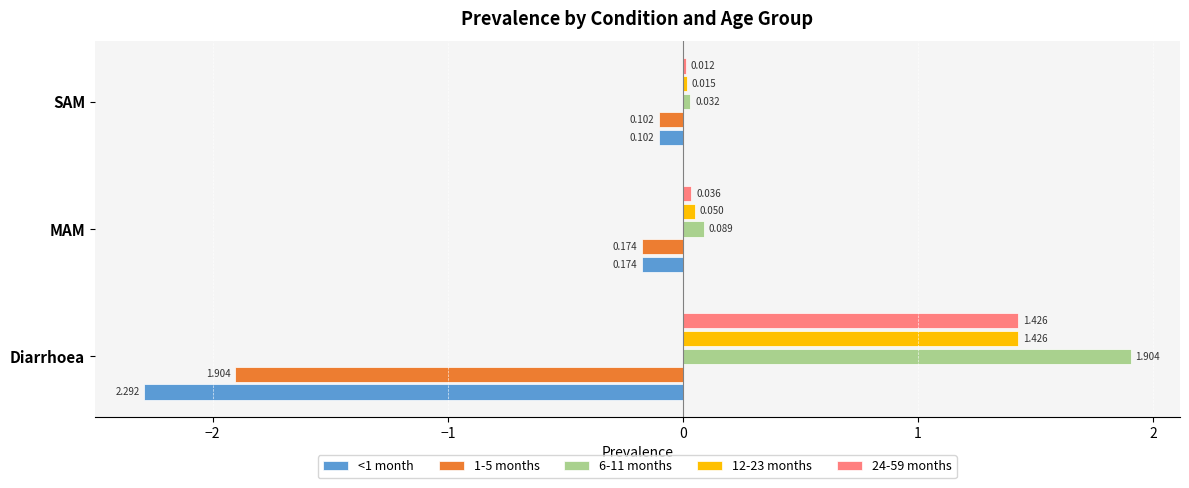

At which category is the sum across all series the highest?

Diarrhoea